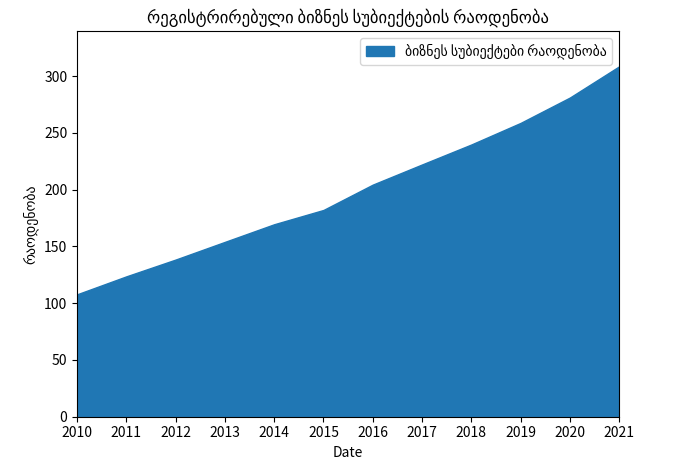

List the labels in order of value, smallest first.

2010, 2011, 2012, 2013, 2014, 2015, 2016, 2017, 2018, 2019, 2020, 2021